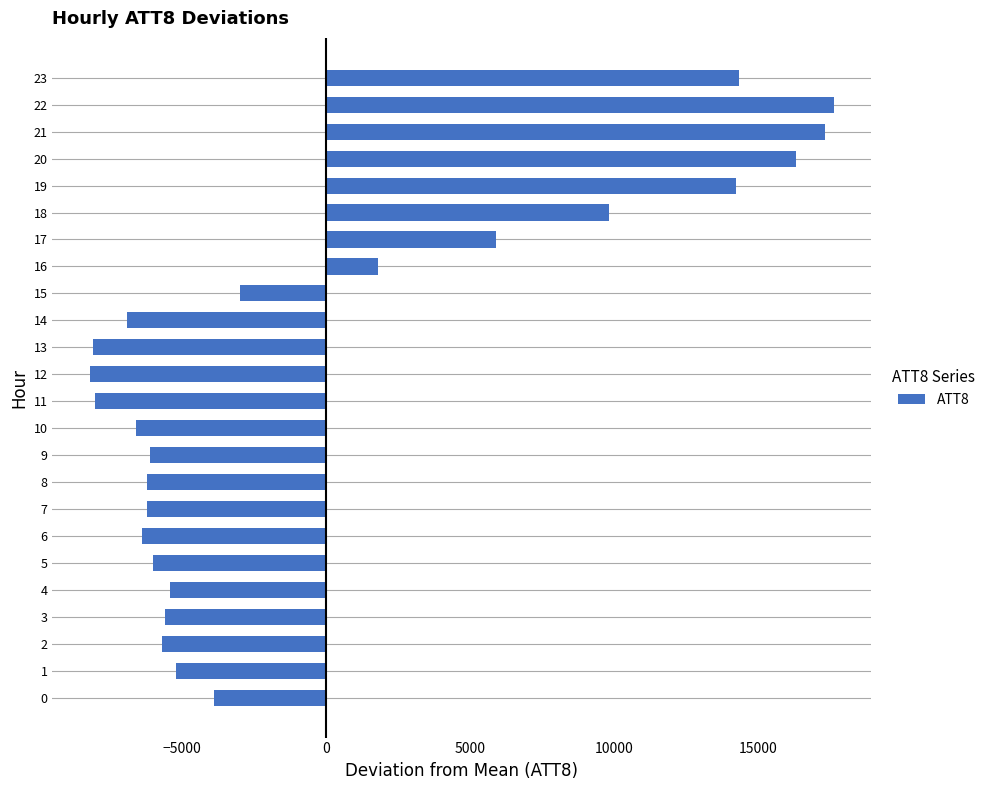

Which has a higher value, 18 or 21?

21